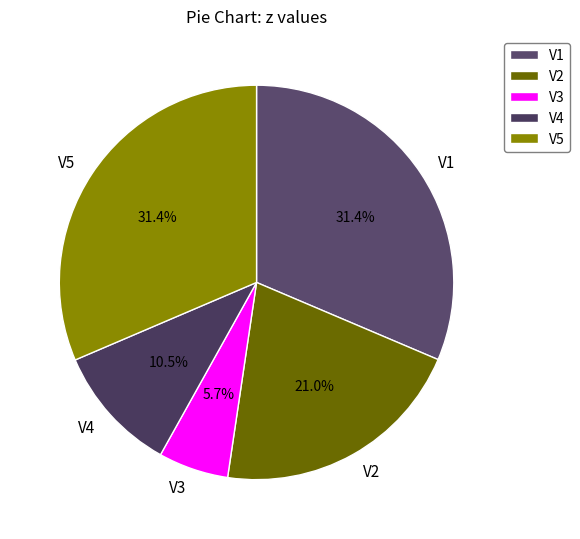

How many slices are in this pie chart?

5